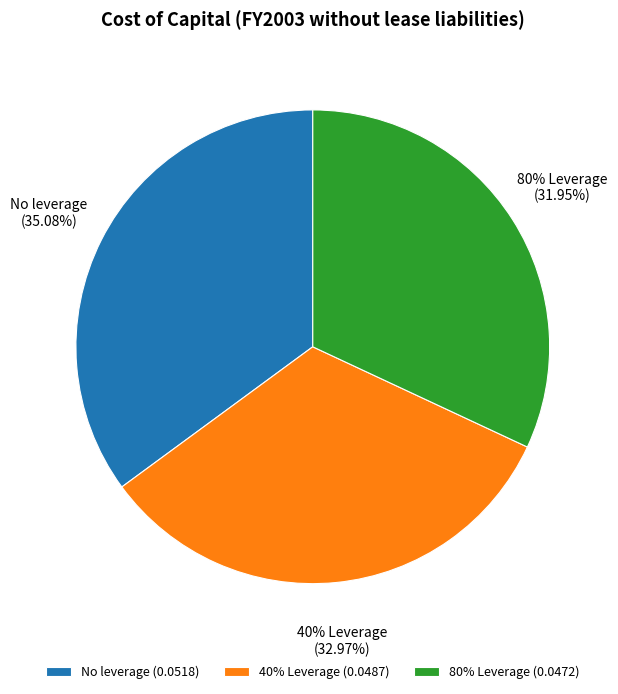

What percentage is NOT represented by 80% Leverage?

68.0%